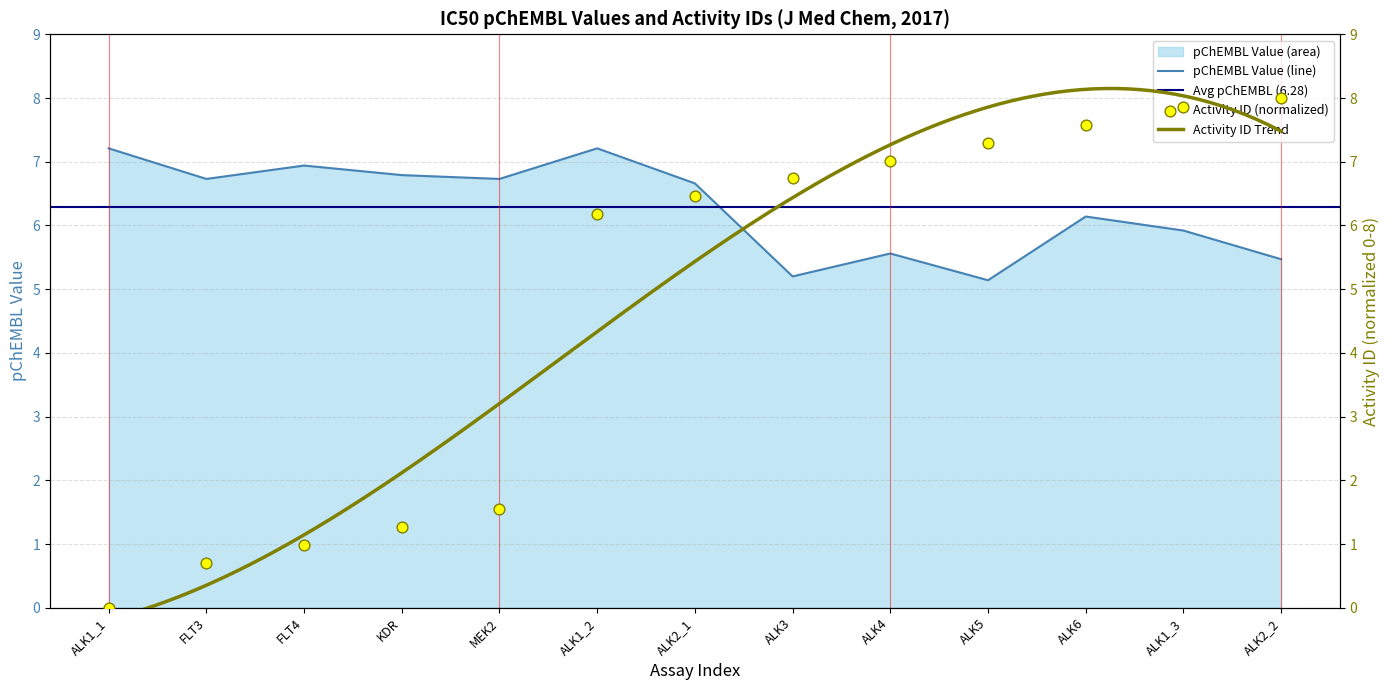

True or false: pChEMBL Value (line) has a value of 2.9 at ALK6.

False